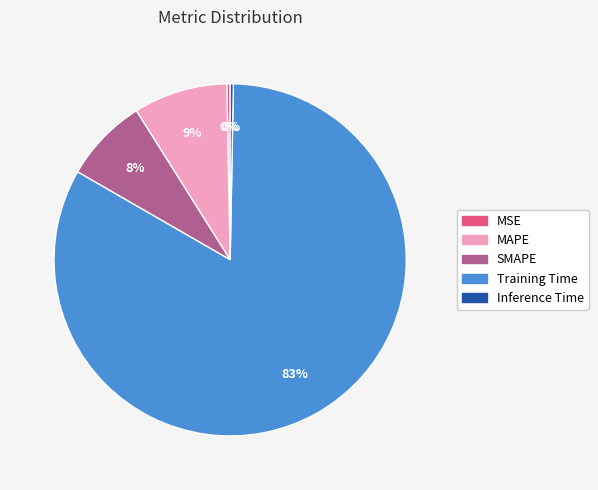

Does Training Time represent more than half of the total?

Yes